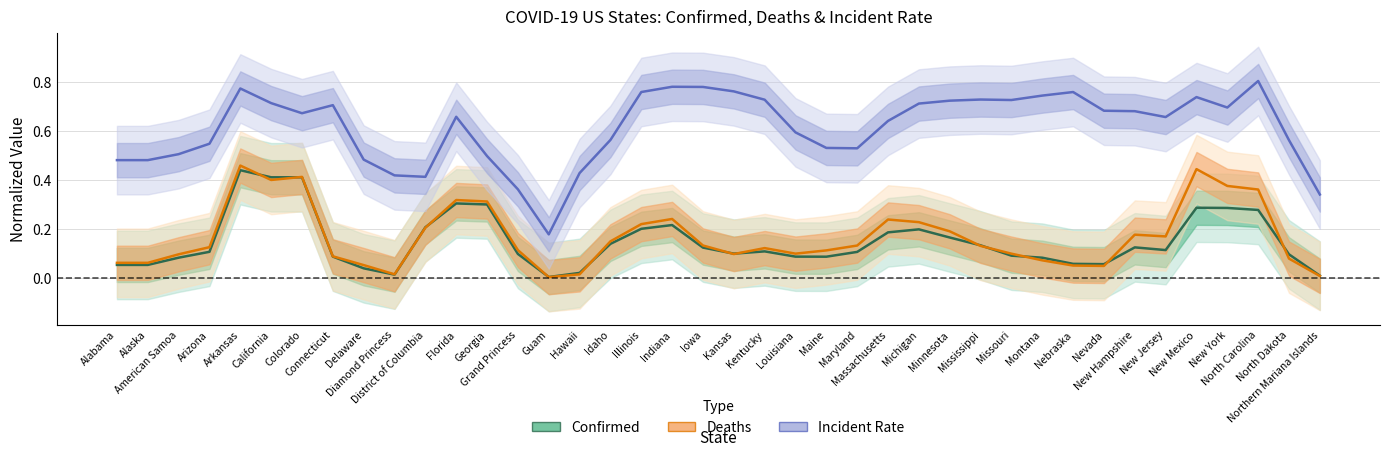

What is the total value across all series at Idaho?

0.9